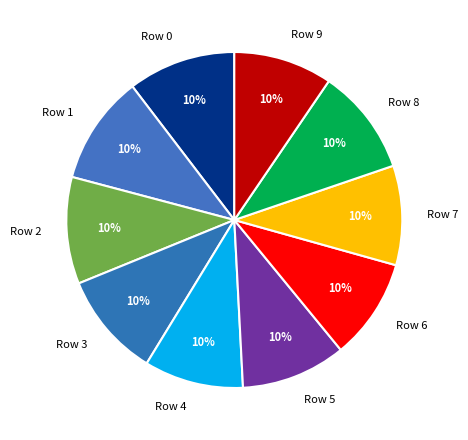

Is there a majority slice in this chart?

No